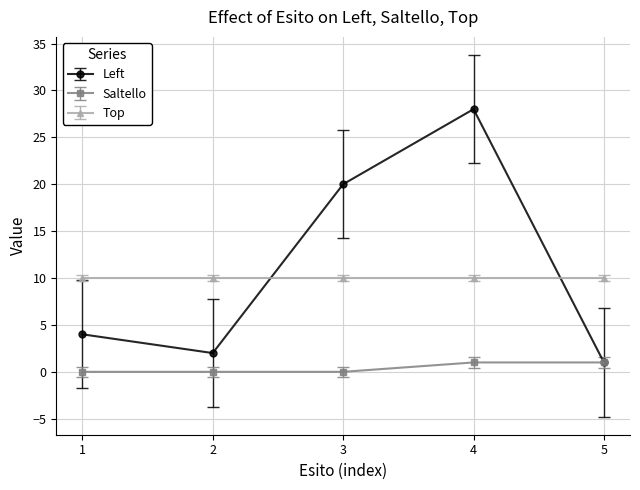

What is the spread (max minus min) of values at 3?

20